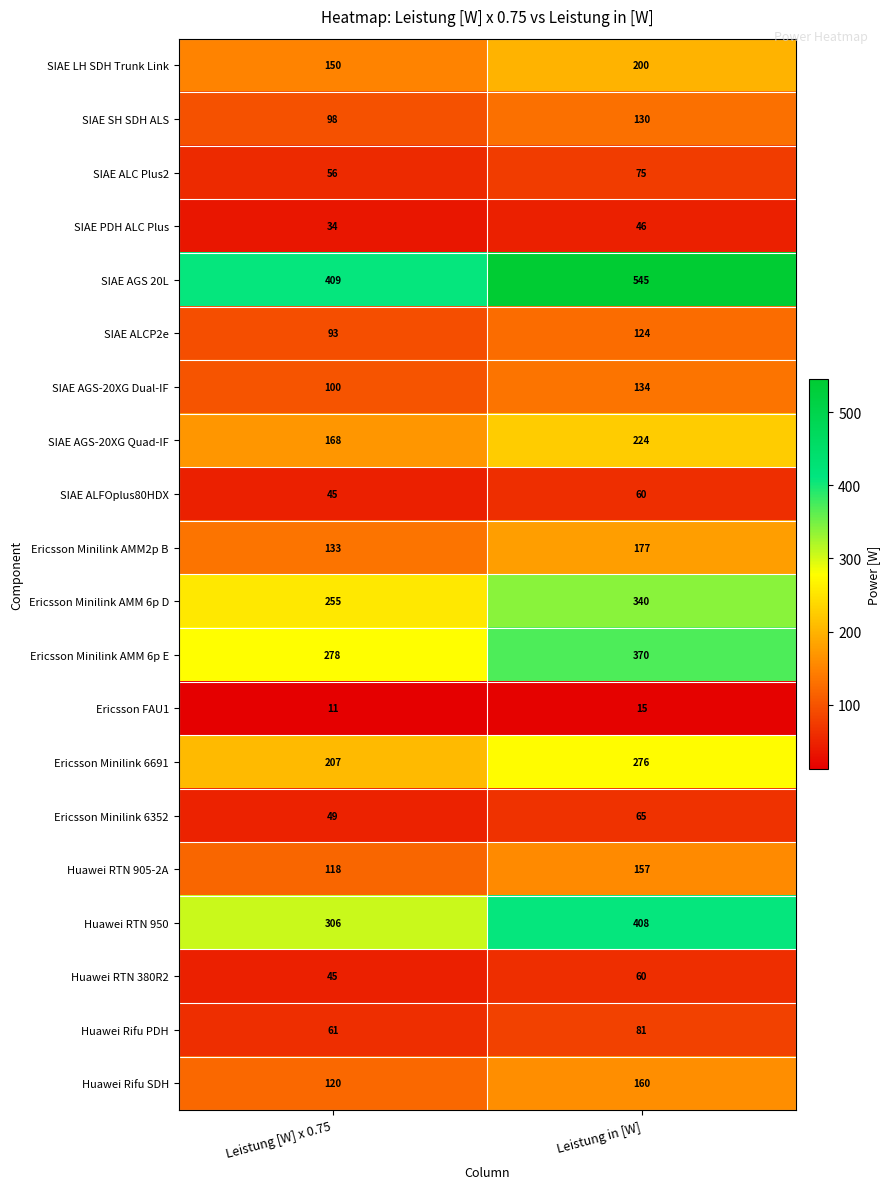

What is the sum of all SIAE PDH ALC Plus values?

80